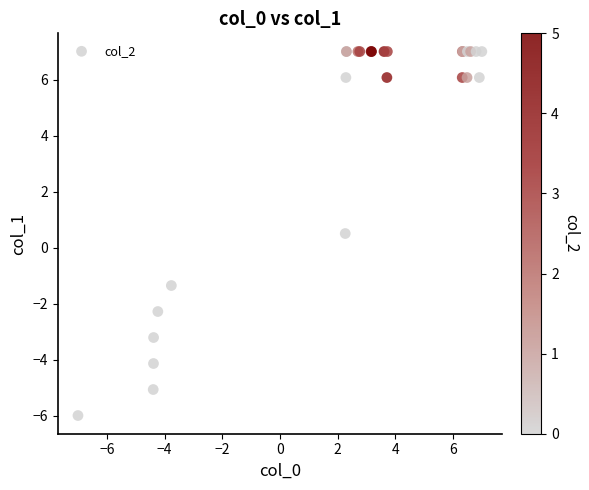

What Y value in the scatter plot is closest to 0?

0.5